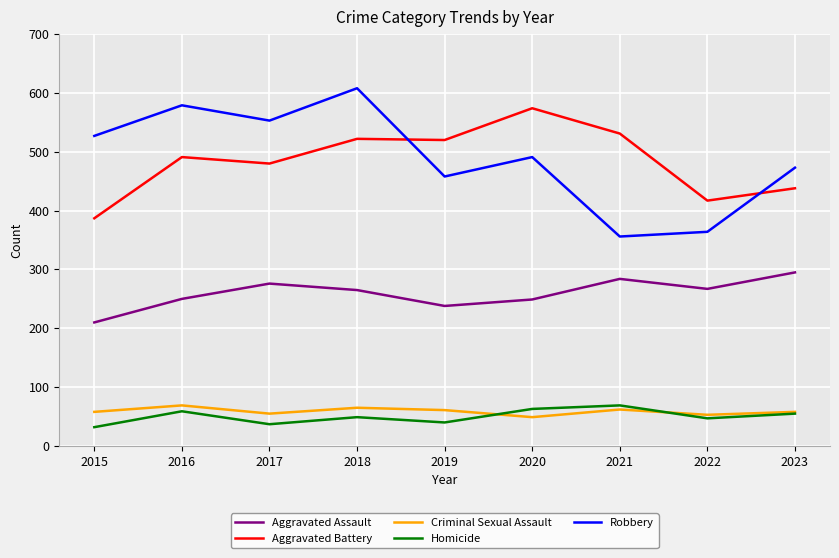

What is the minimum value shown in the chart?

32